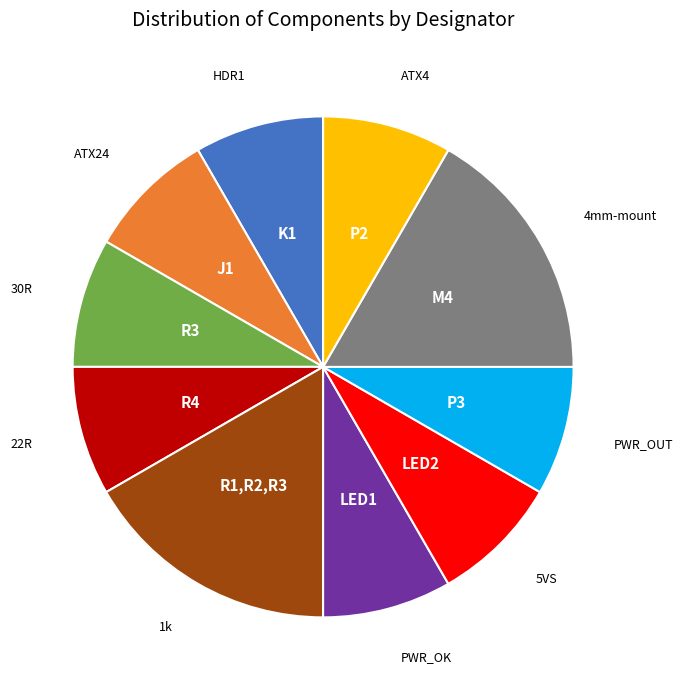

Is there any slice that represents more than half of the pie?

No